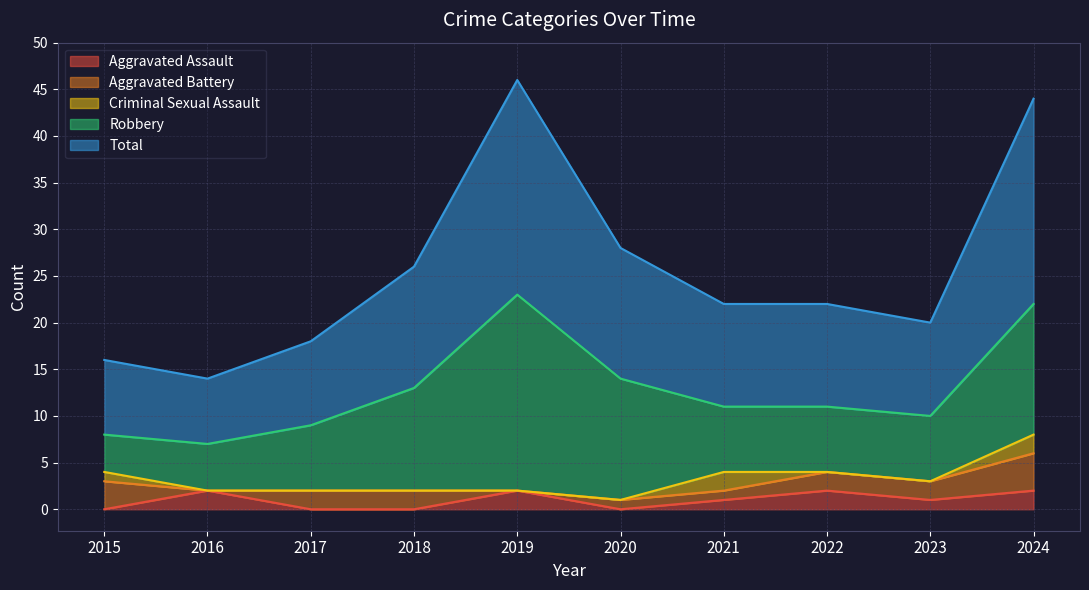

What is the sum of the Robbery values at 2017 and 2020?

20